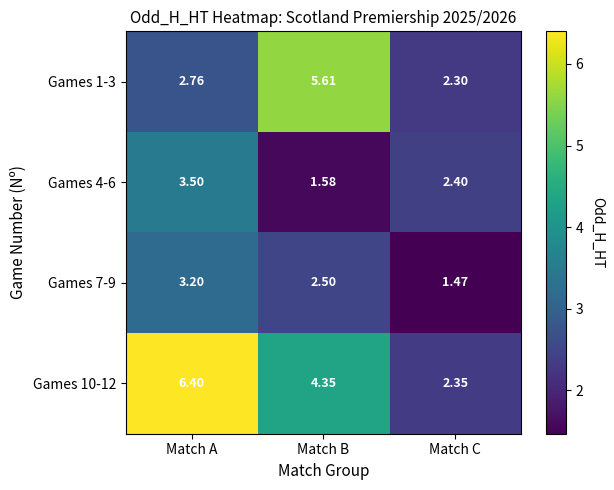

Which series changed the most between Match A and Match C?

Games 10-12